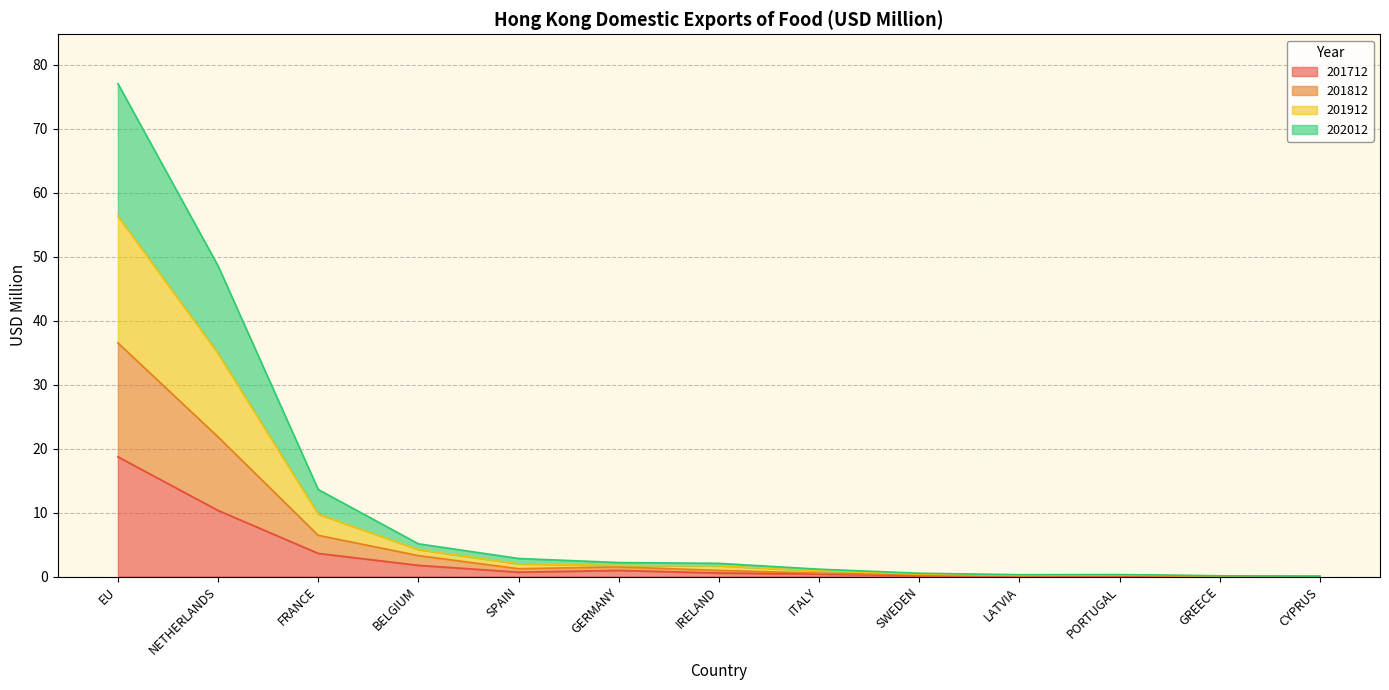

What is the total value across all series at EU?

77.1